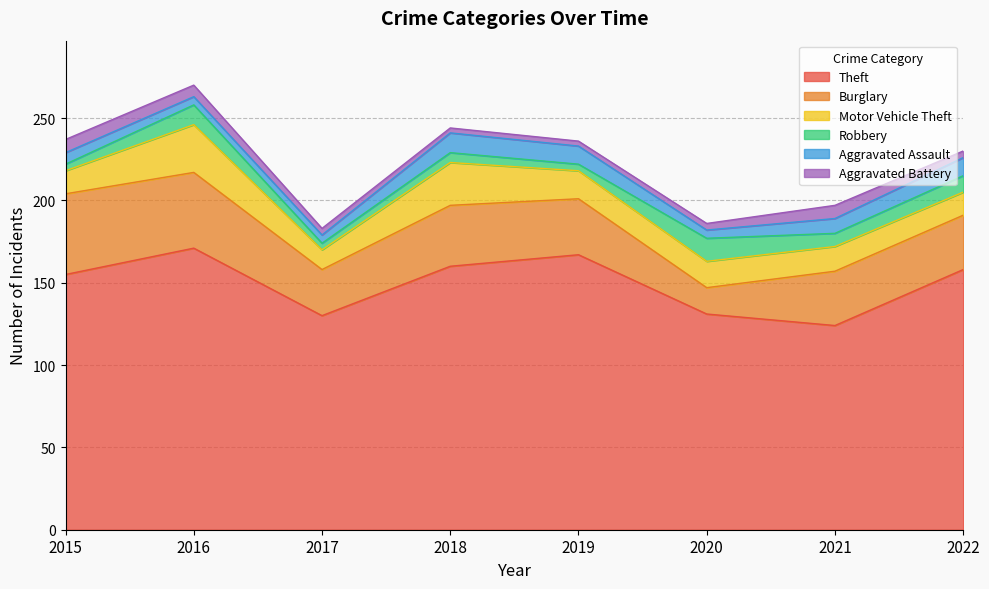

At which label does Motor Vehicle Theft first exceed 16?

2016